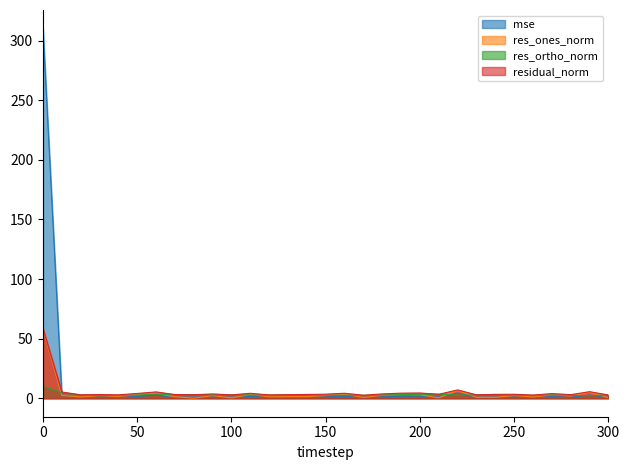

What is the sum of the res_ortho_norm values at 10 and 120?

7.2